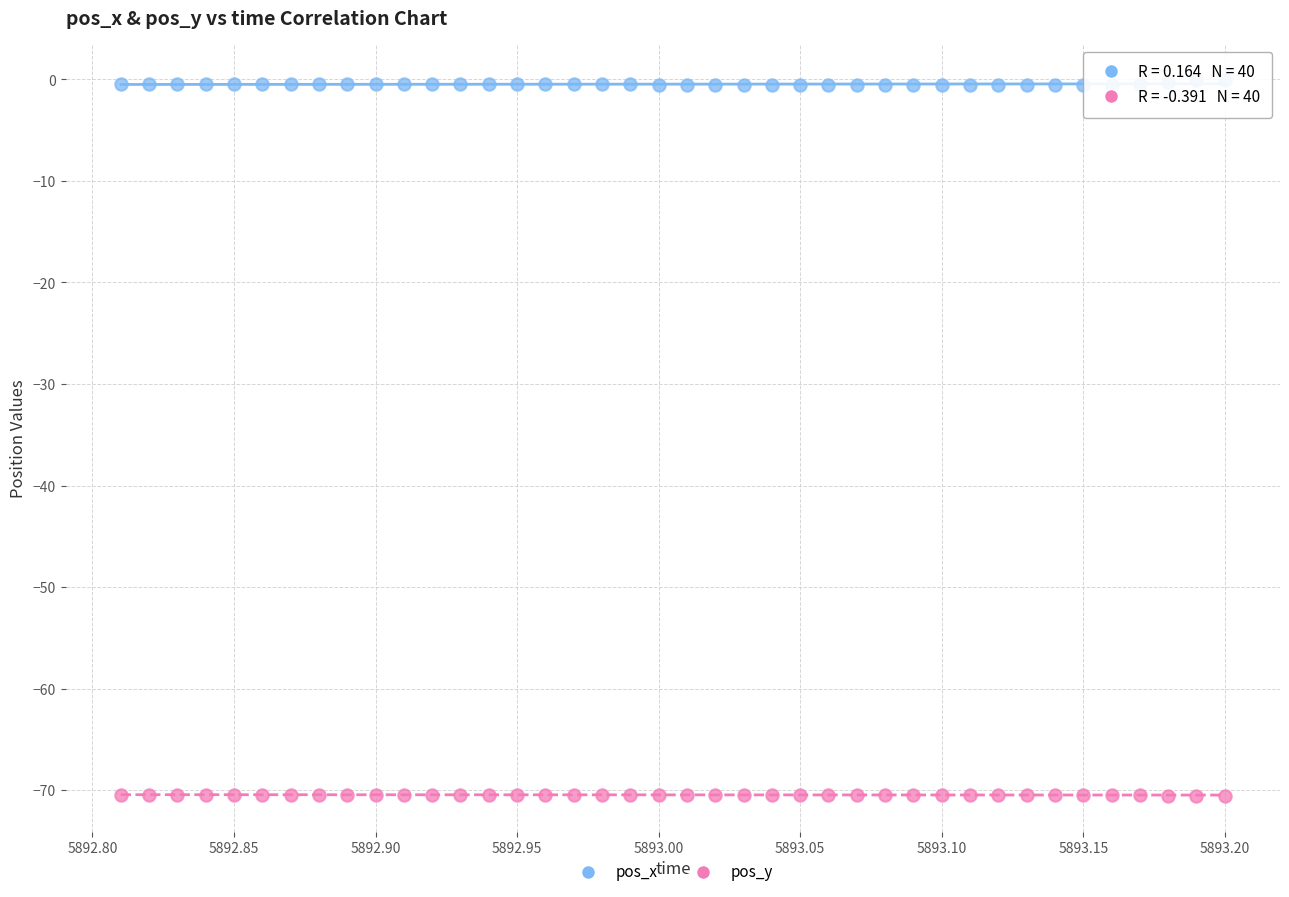

Which series reaches the maximum Y coordinate?

pos_x